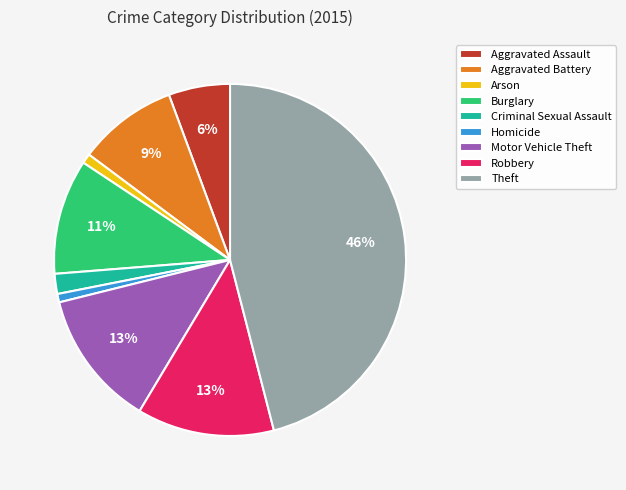

How many slices are in this pie chart?

9